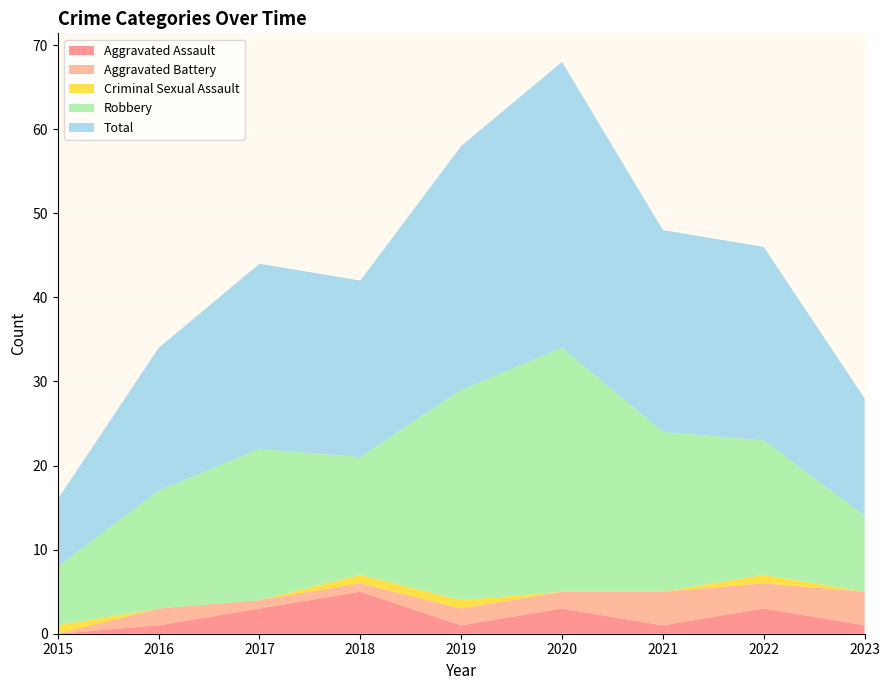

Reading right to left, list all the values displayed in this chart.

Aggravated Assault: 2023=1	2022=3	2021=1	2020=3	2019=1	2018=5	2017=3	2016=1	2015=0
Aggravated Battery: 2023=4	2022=3	2021=4	2020=2	2019=2	2018=1	2017=1	2016=2	2015=0
Criminal Sexual Assault: 2023=0	2022=1	2021=0	2020=0	2019=1	2018=1	2017=0	2016=0	2015=1
Robbery: 2023=9	2022=16	2021=19	2020=29	2019=25	2018=14	2017=18	2016=14	2015=7
Total: 2023=14	2022=23	2021=24	2020=34	2019=29	2018=21	2017=22	2016=17	2015=8